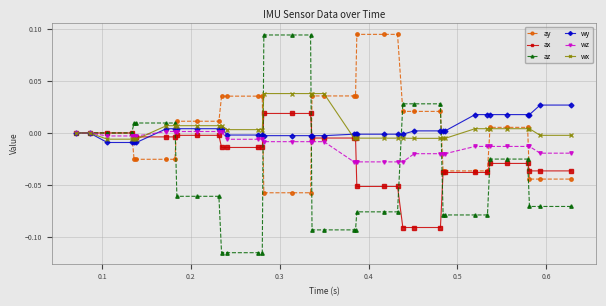

How many series are shown in this chart?

6